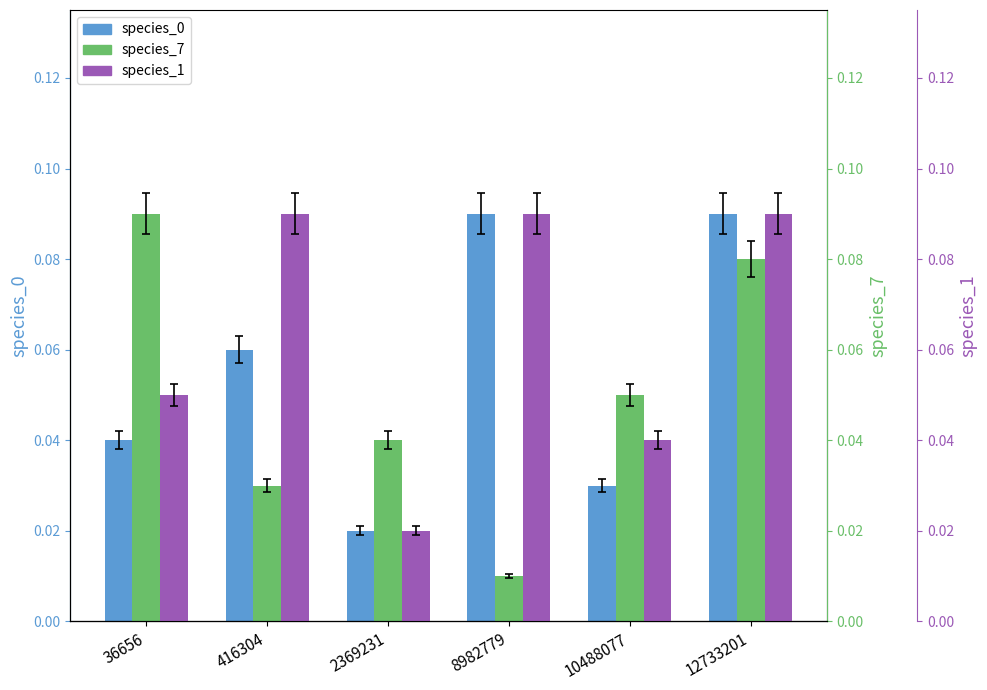

Reading left to right, transcribe all the data shown in this chart.

species_0: 0.0	0.1	0.0	0.1	0.0	0.1
species_7: 0.1	0.0	0.0	0.0	0.1	0.1
species_1: 0.1	0.1	0.0	0.1	0.0	0.1